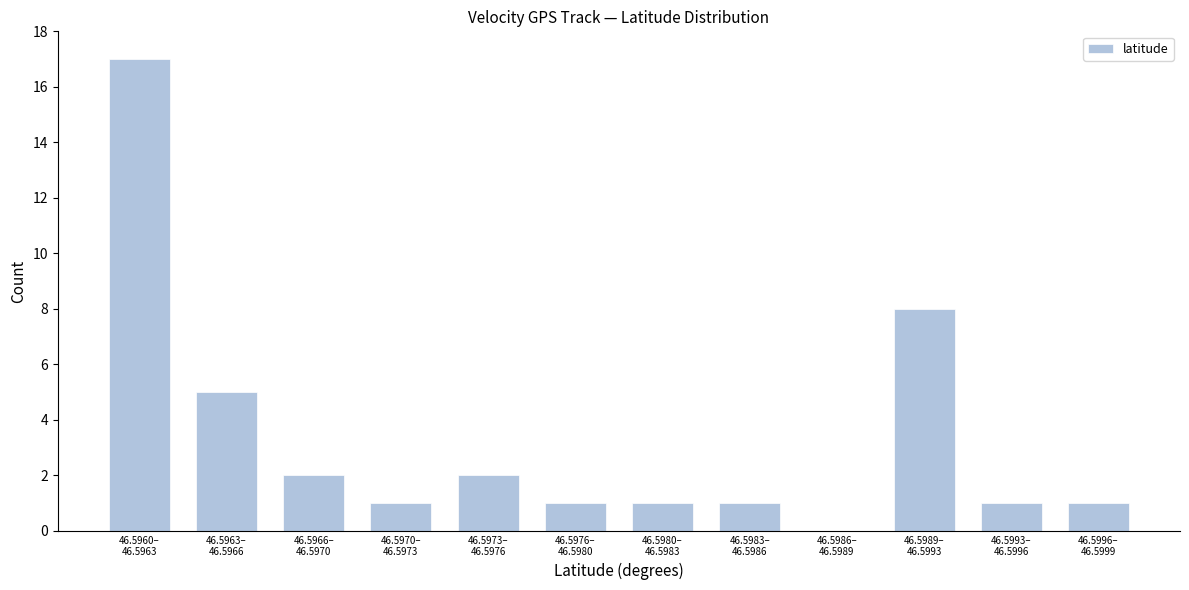

What is the greatest value displayed?

17